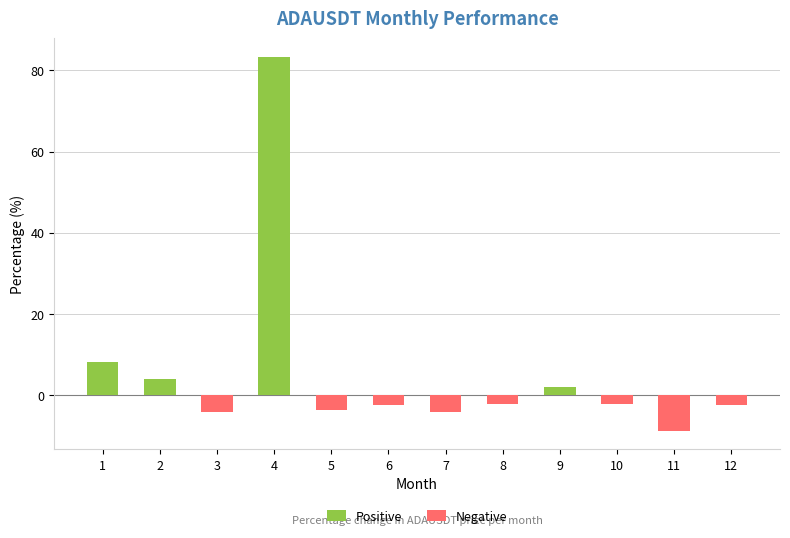

How many negative values are there?

8